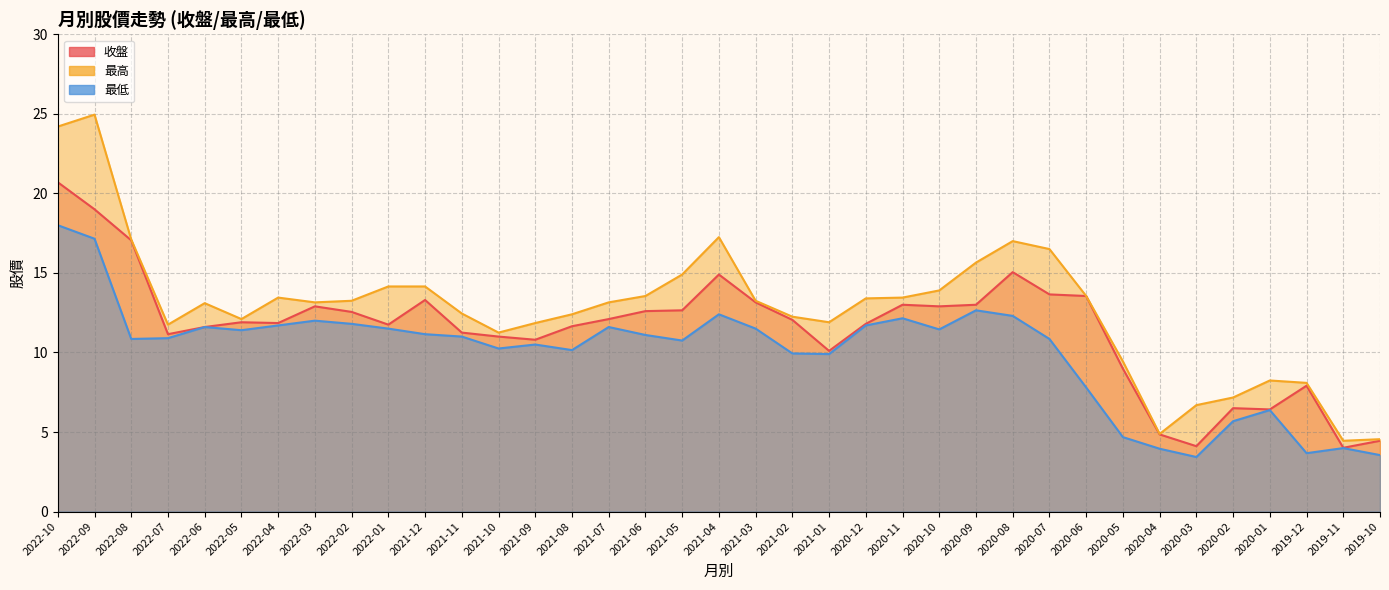

What is the value of the 收盤 point at the 19th from the left?

14.9